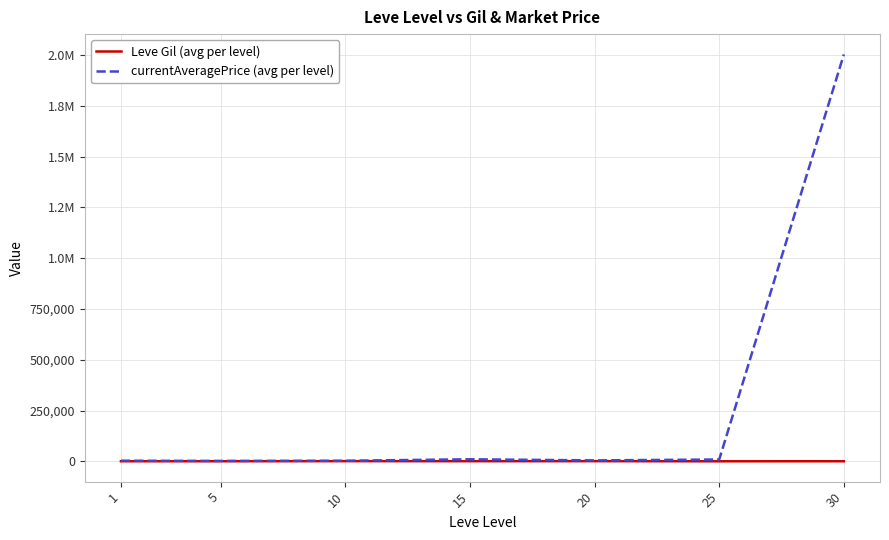

True or false: Leve Gil (avg per level) and currentAveragePrice (avg per level) cross at least once.

False